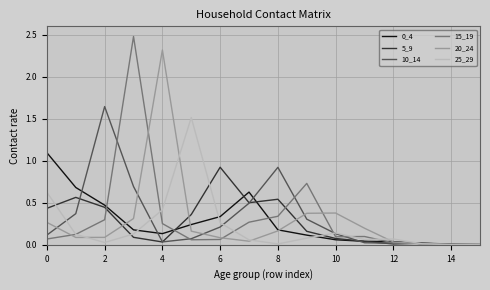

Does the chart display data point markers on the line(s)?

No